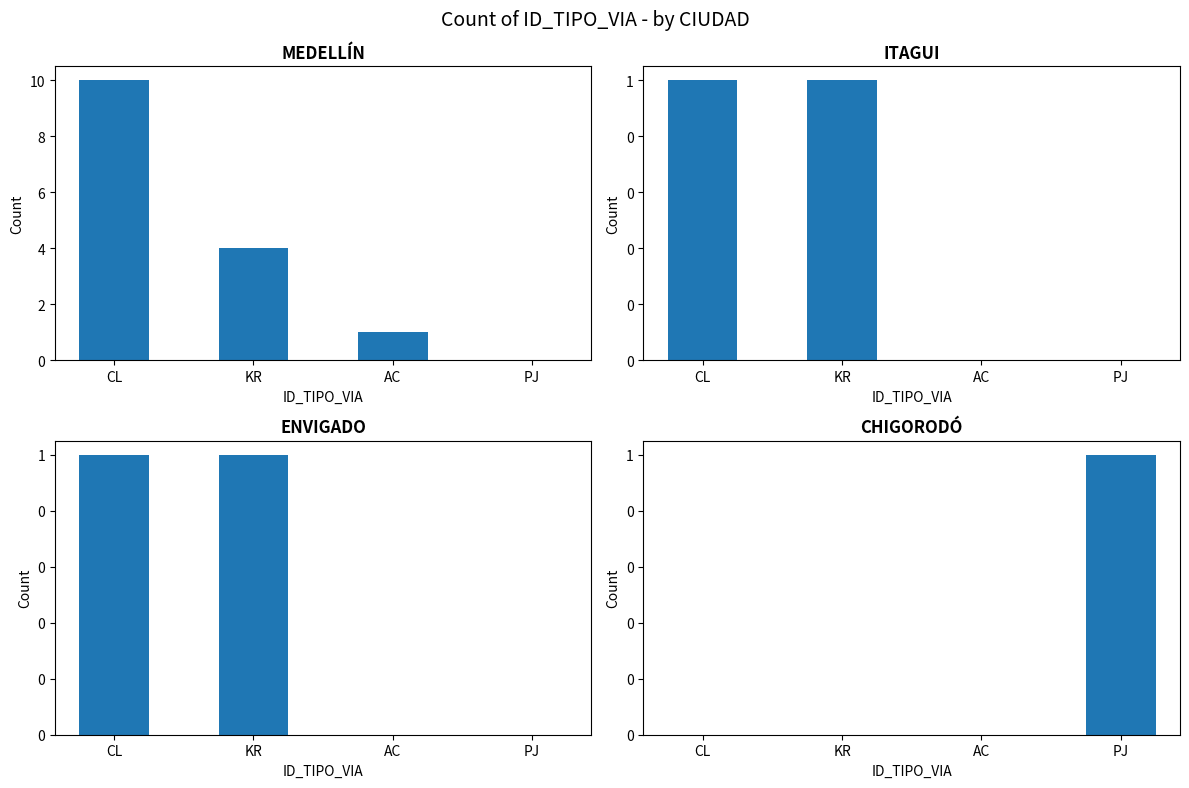

Reading left to right, list all the values displayed in this chart.

MEDELLÍN: CL=10	KR=4	AC=1	PJ=0
ITAGUI: CL=1	KR=1	AC=0	PJ=0
ENVIGADO: CL=1	KR=1	AC=0	PJ=0
CHIGORODÓ: CL=0	KR=0	AC=0	PJ=1